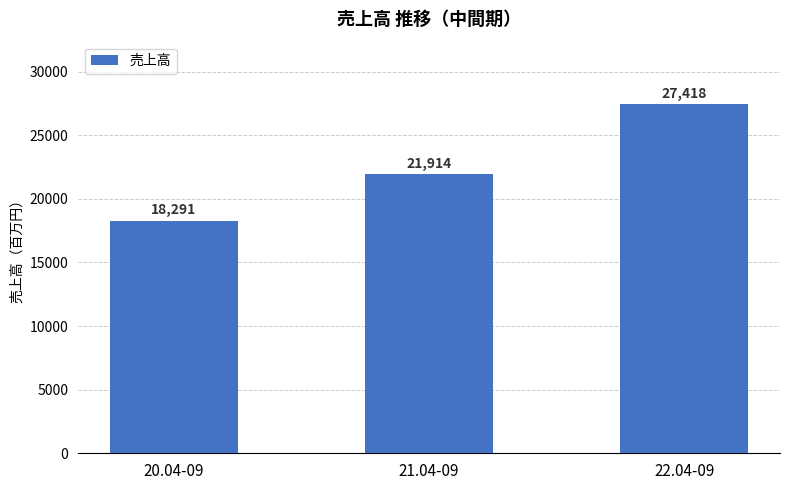

Reading right to left, extract all data points from this chart.

27418	21914	18291